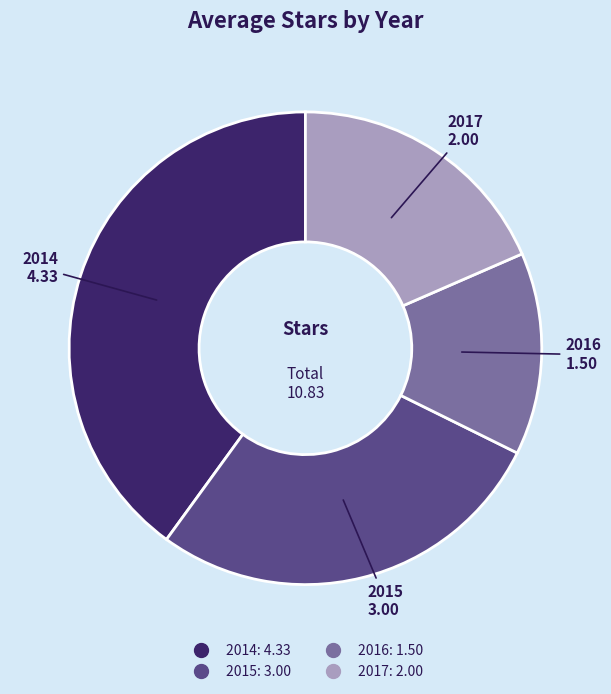

Is it true that 2015 is 28% of the pie?

True